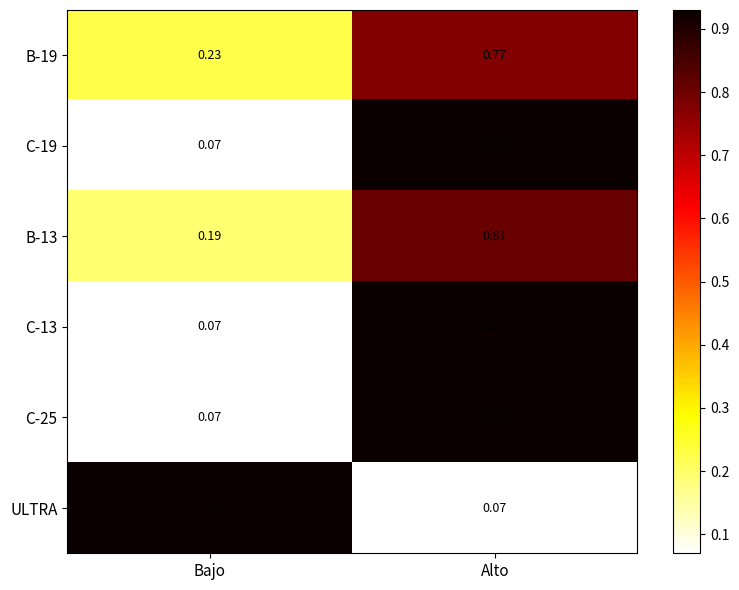

Which category has the lowest value in the C-25 series?

Bajo